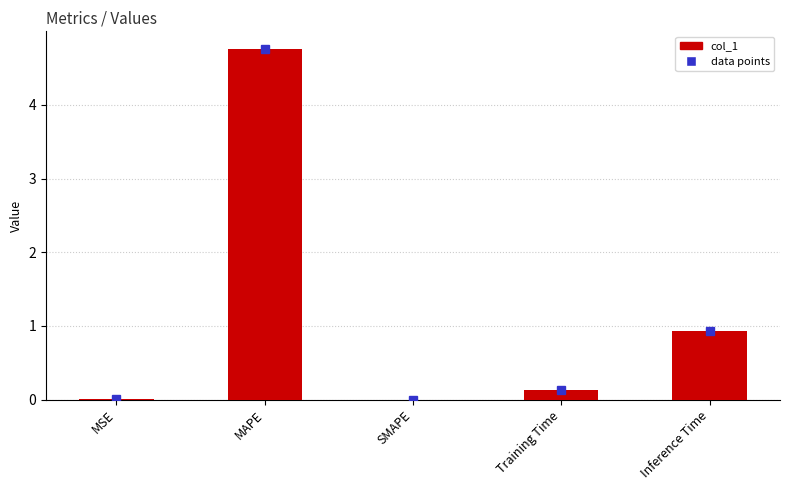

What is the difference between the values at SMAPE and Training Time?

0.1